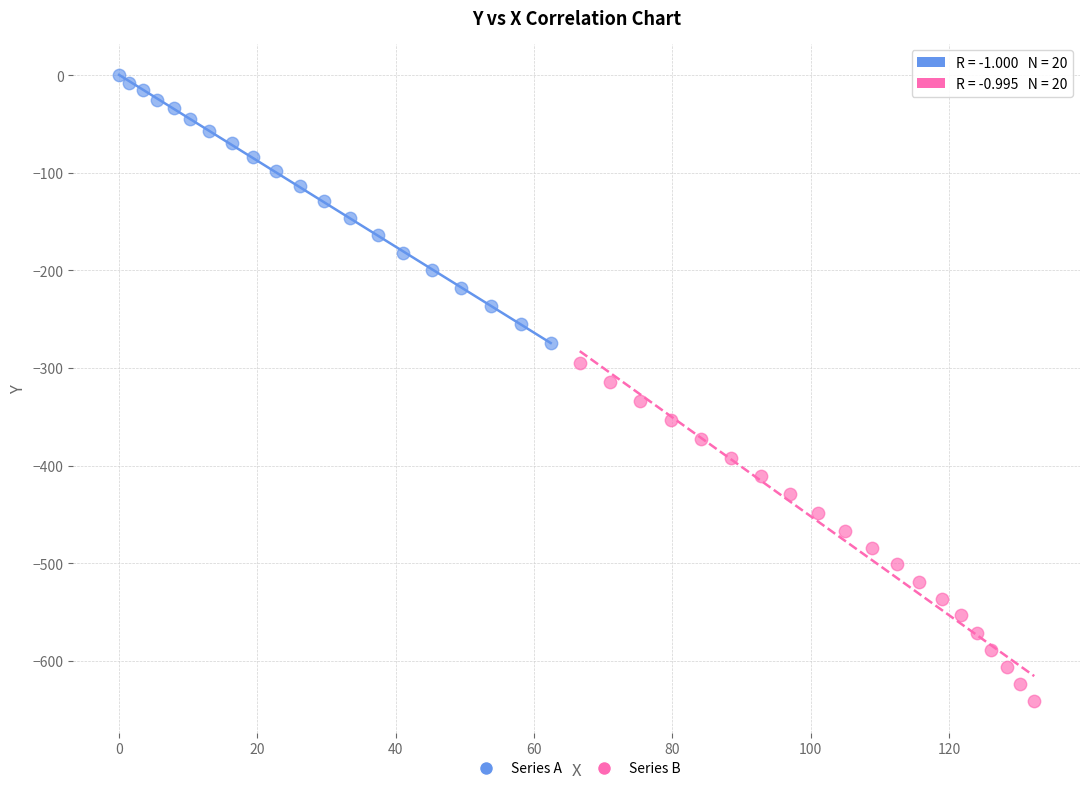

Which series contains the highest Y value?

Series A